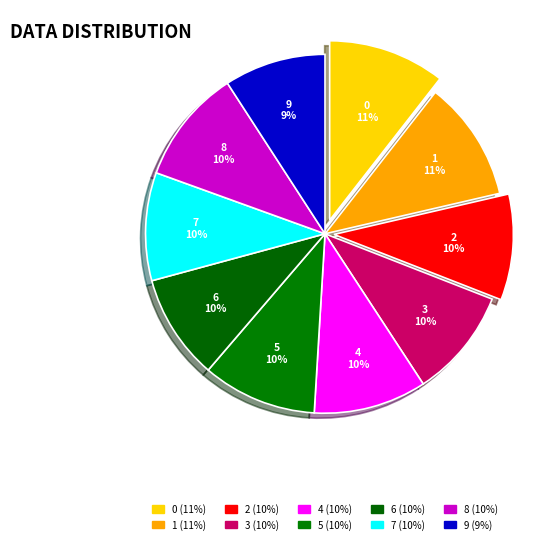

To the nearest percent, what percentage of the pie is 1?

11%